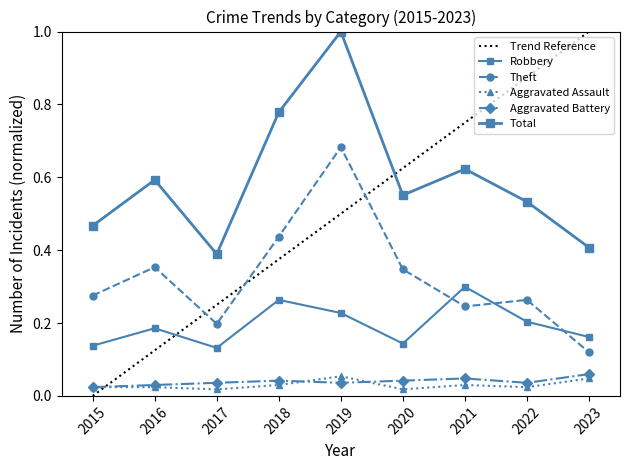

The value of Aggravated Assault at 2018 is 0.0. True or false?

True